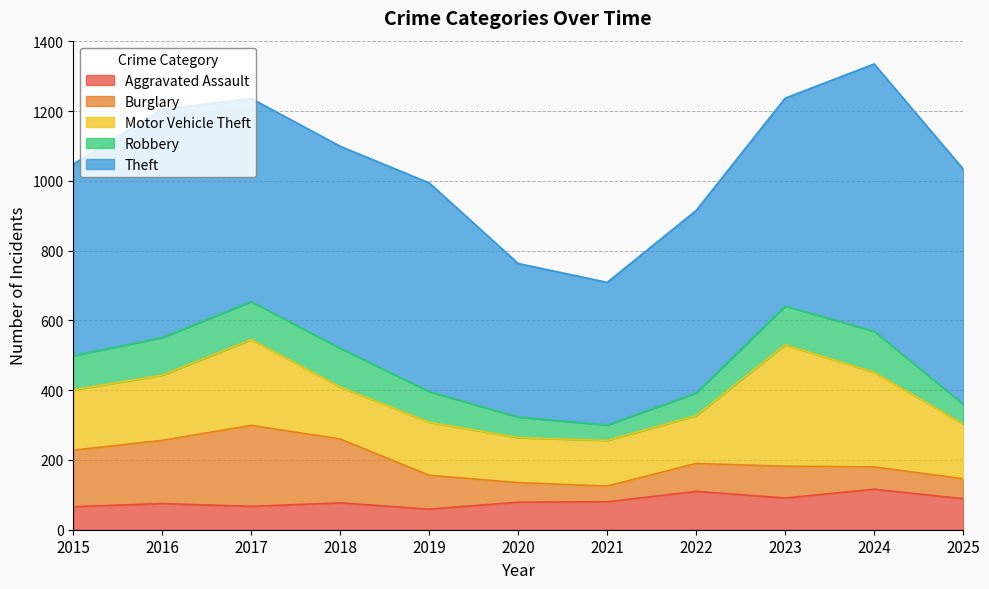

Which series has the largest total across all categories?

Theft